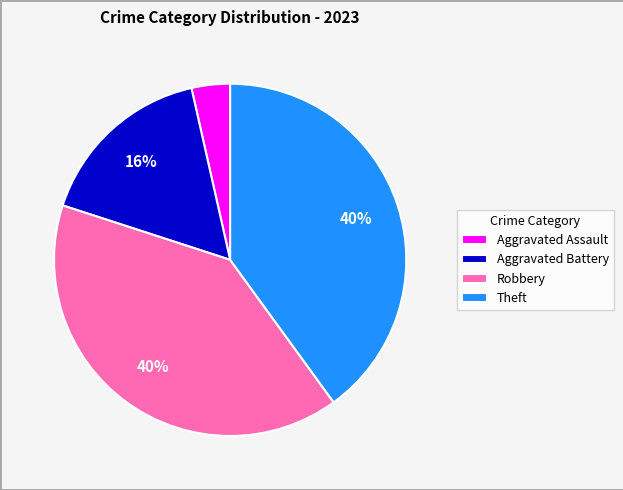

Between Theft and Aggravated Assault, which is larger?

Theft